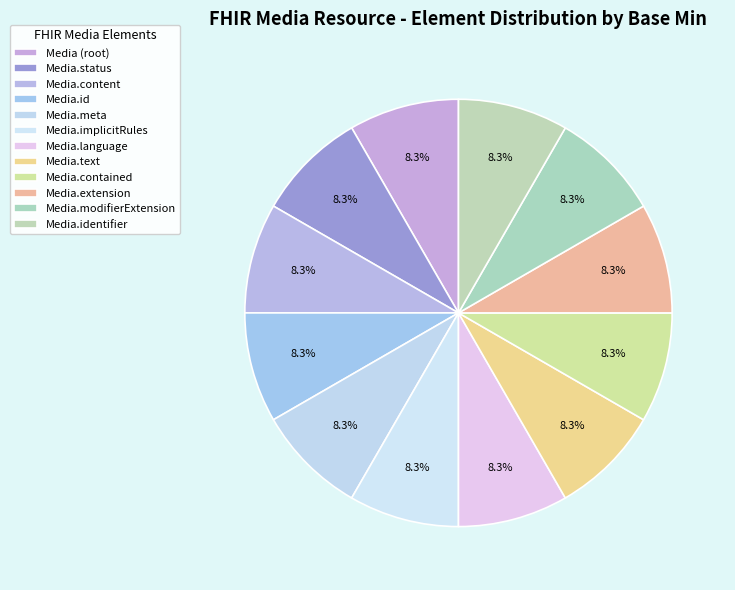

How many segments does this pie chart have?

12